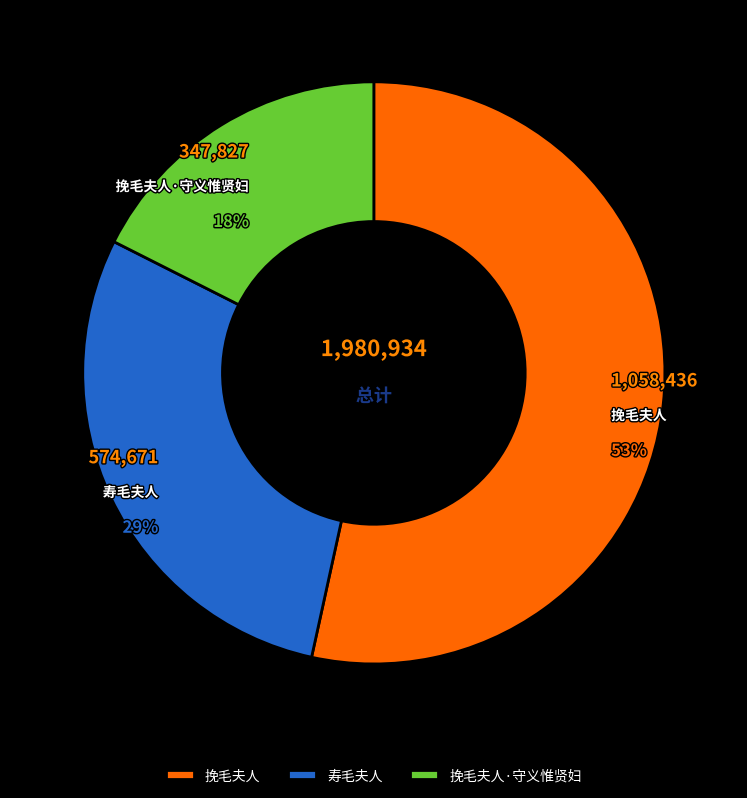

Which has a higher value, 挽毛夫人 or 寿毛夫人?

挽毛夫人